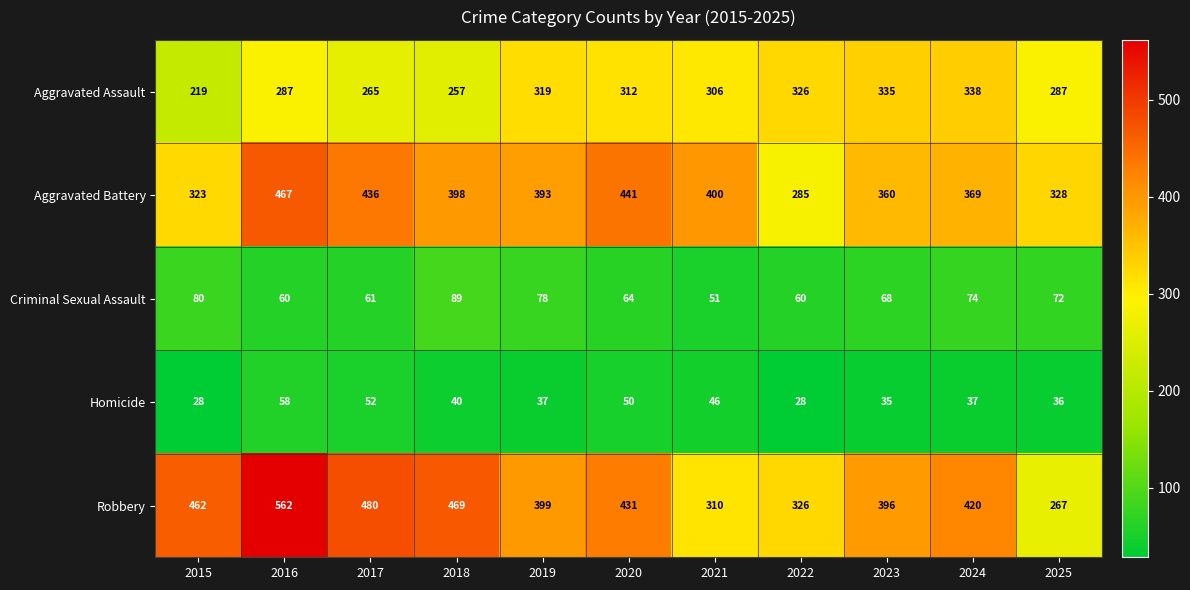

How many distinct data groups are displayed?

5